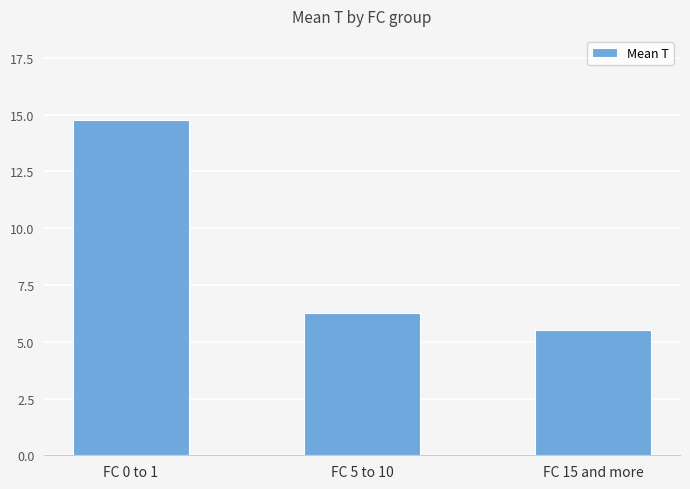

List the labels in order of value, largest first.

FC 0 to 1, FC 5 to 10, FC 15 and more